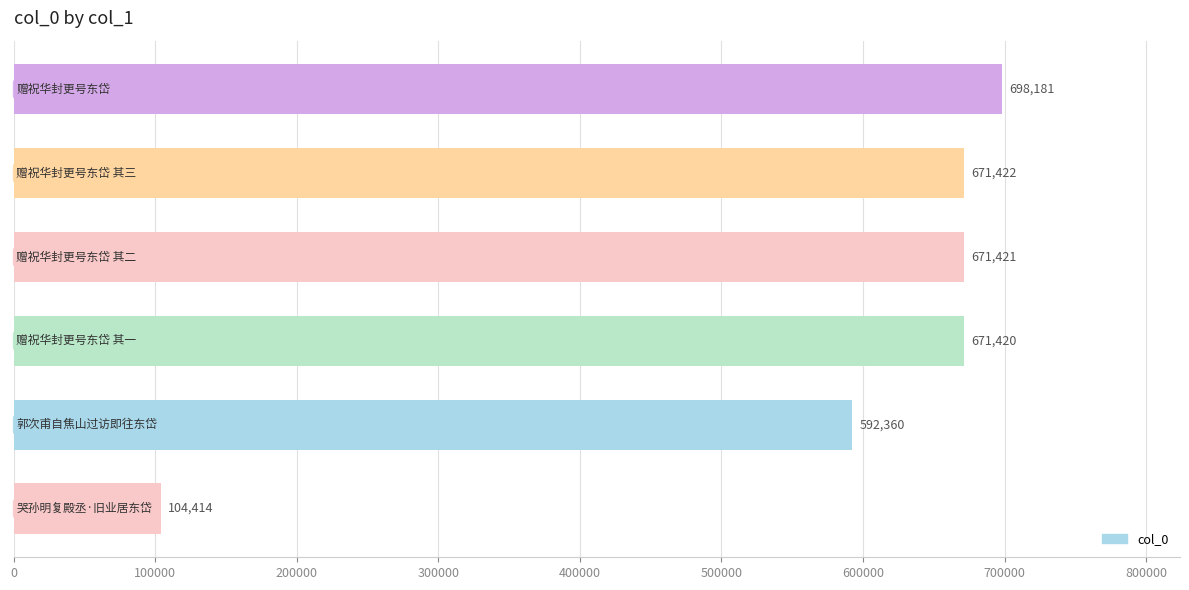

Reading top to bottom, extract all data points from this chart.

698181	671422	671421	671420	592360	104414